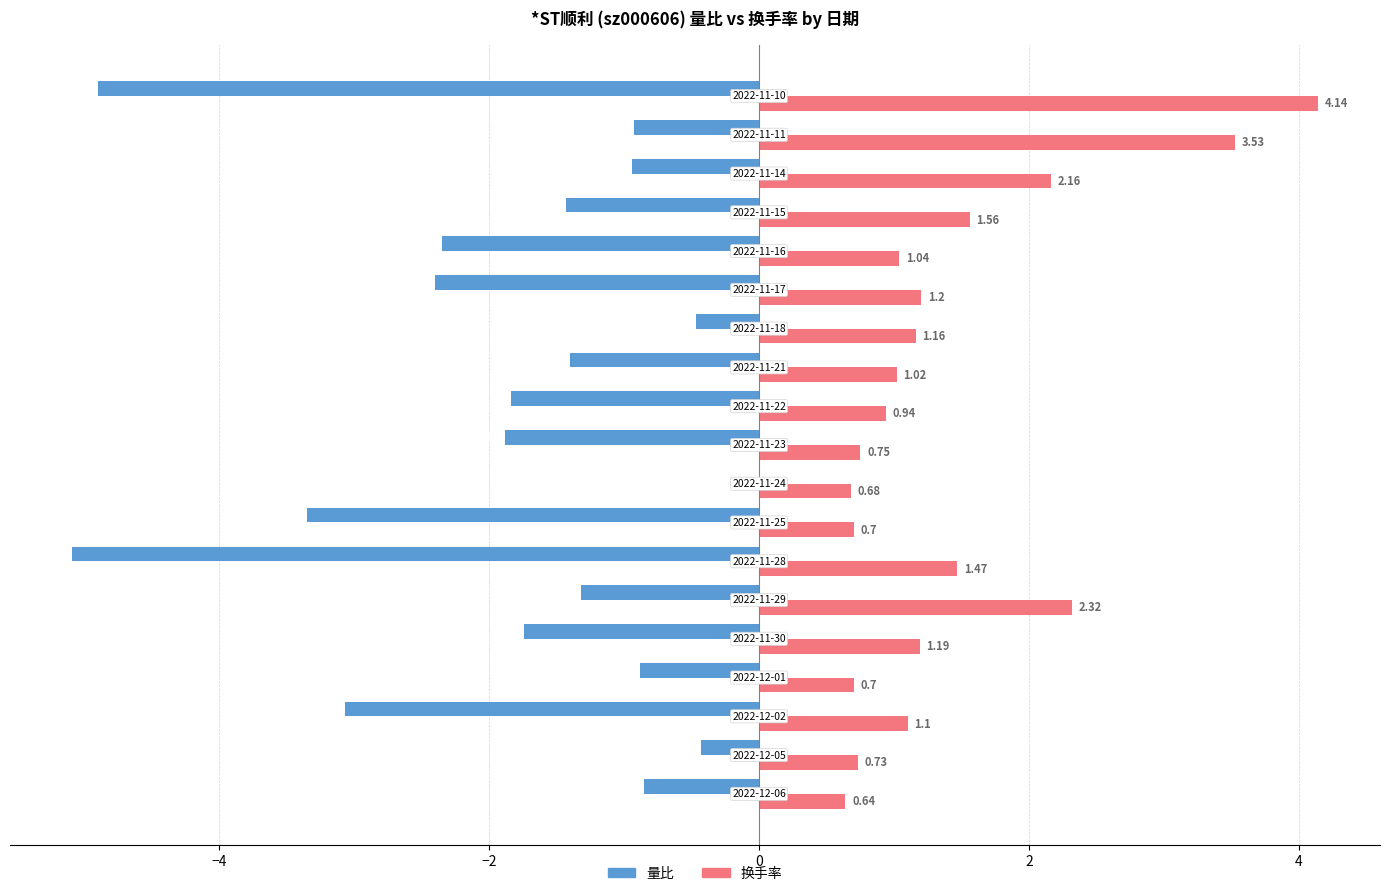

What is the average value of the 换手率 series?

1.4